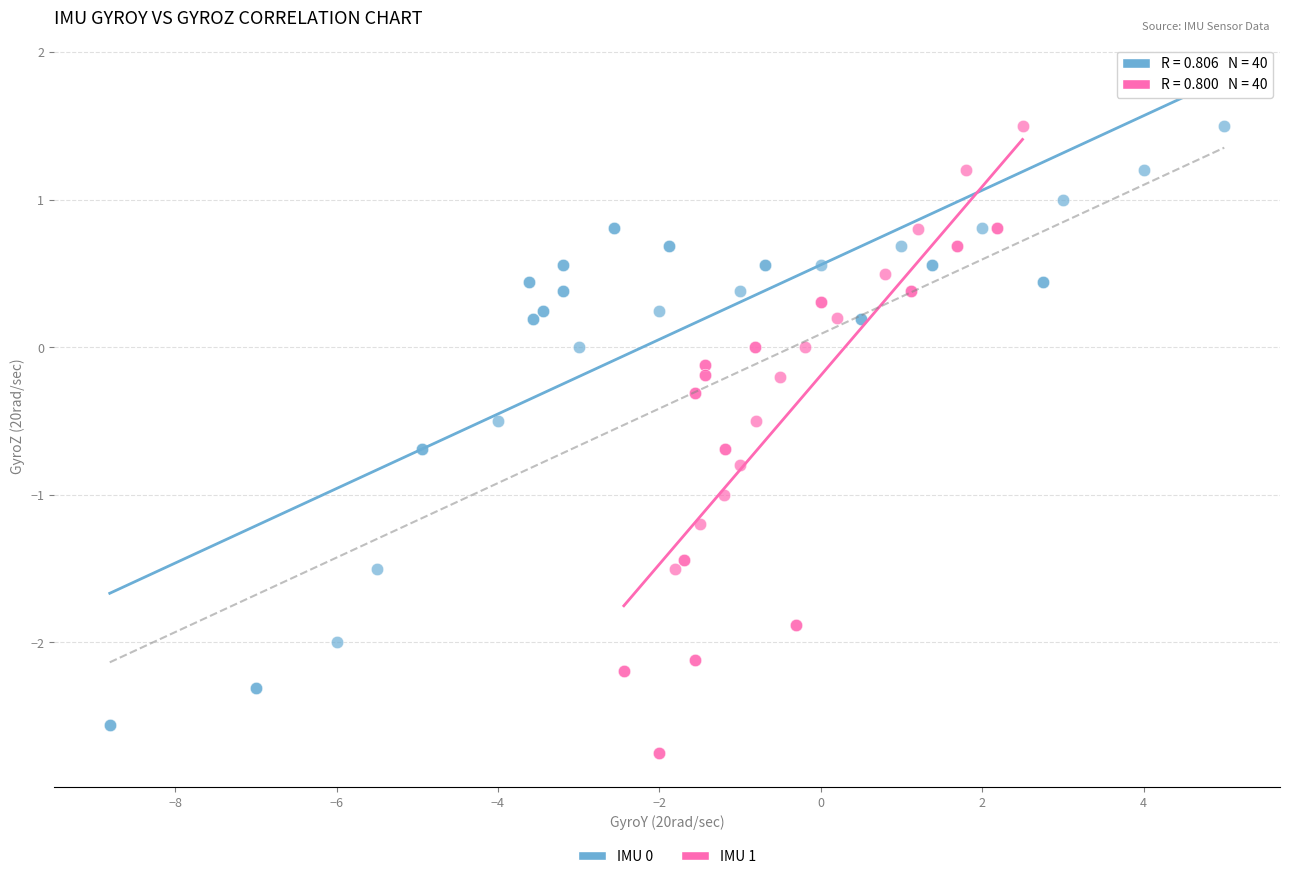

Which series has the widest spread of Y values?

IMU 1